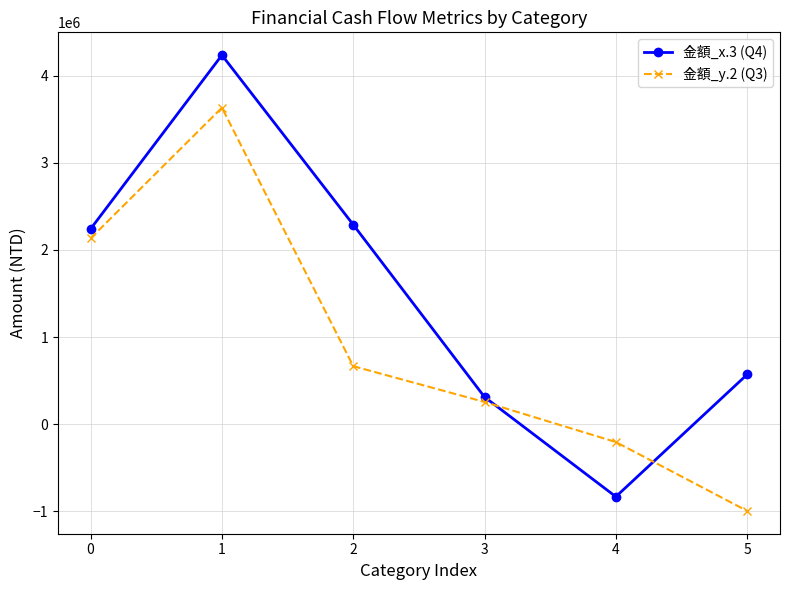

True or false: 金額_y.2 (Q3) has a value of 2133409 at 0.

True